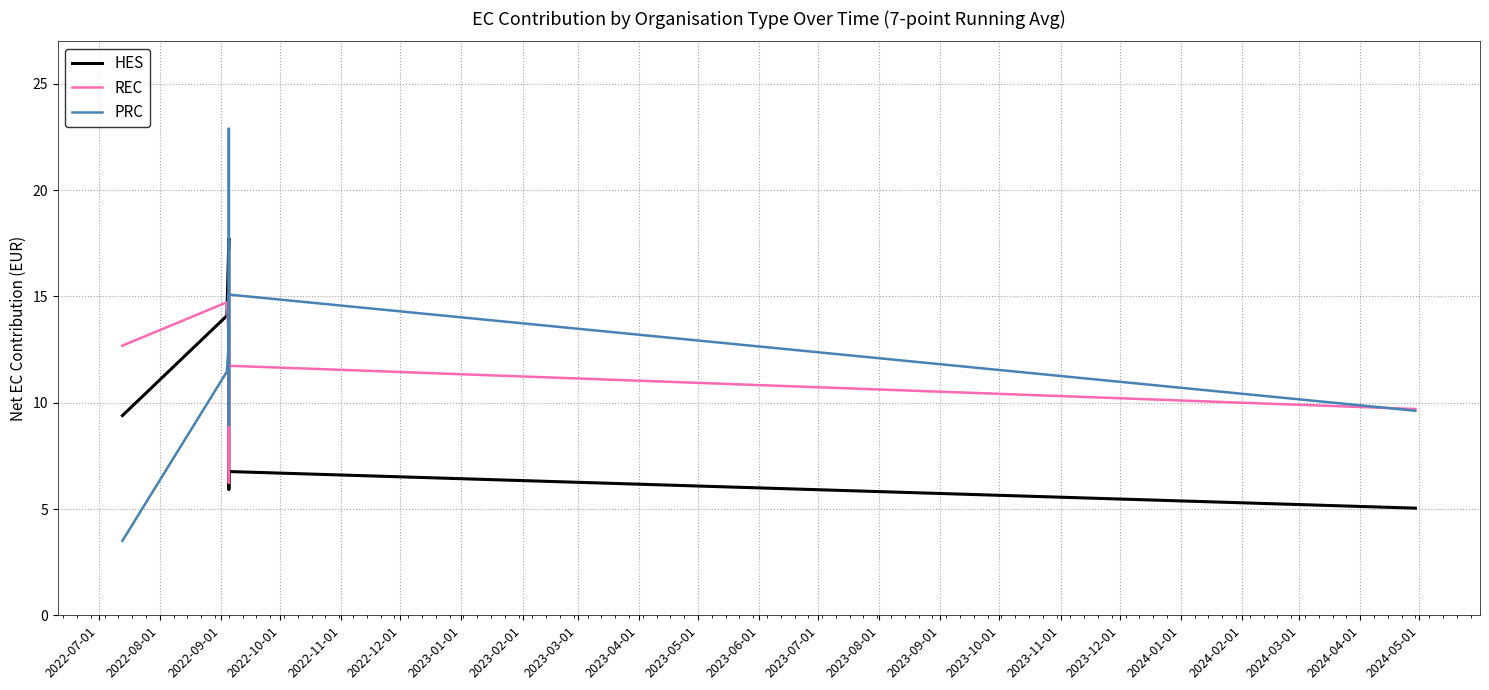

What position from the left is 2022-10-01?

4